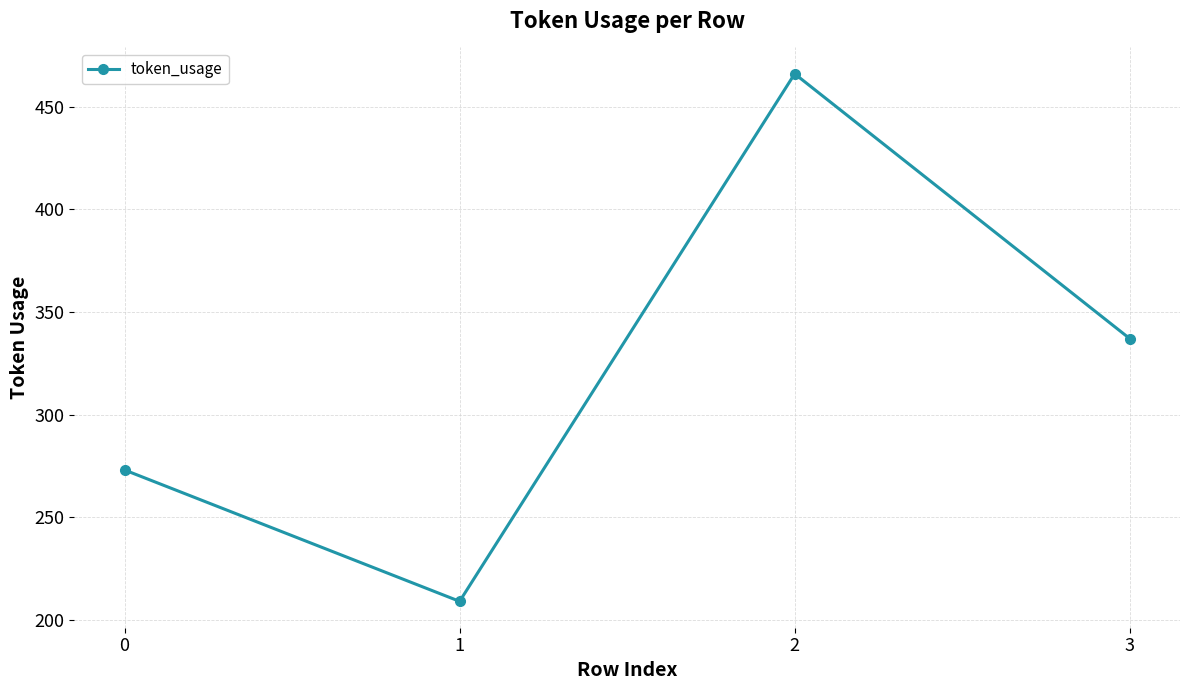

Reading left to right, extract all data points from this chart.

0=273	1=209	2=466	3=337